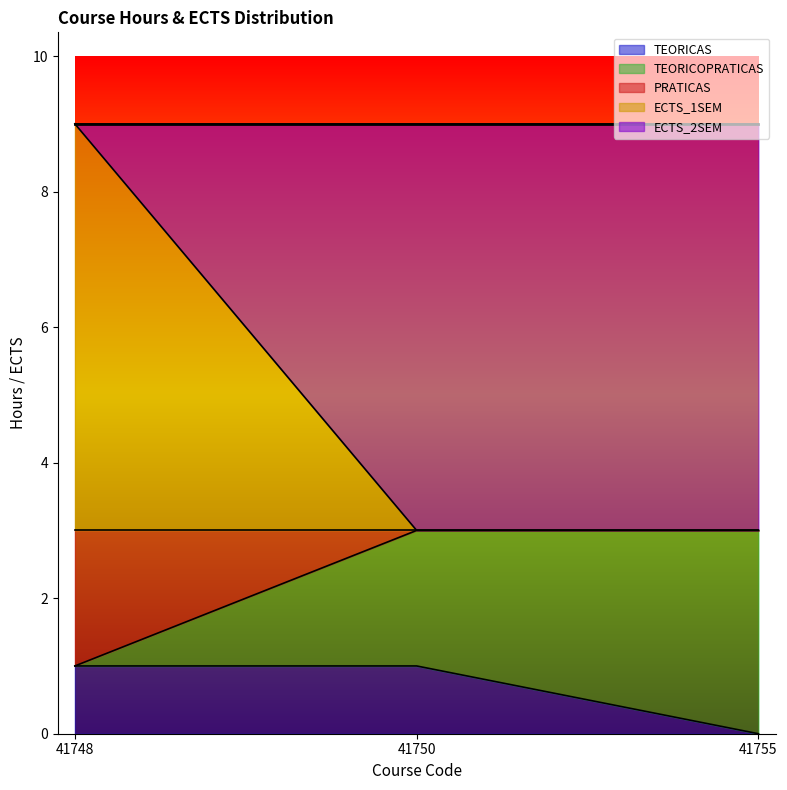

Which category has the lowest value in the TEORICAS series?

41755